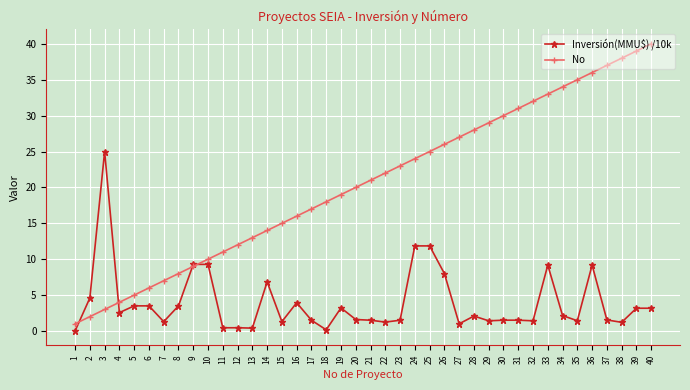

What is the maximum value for No?

40.0